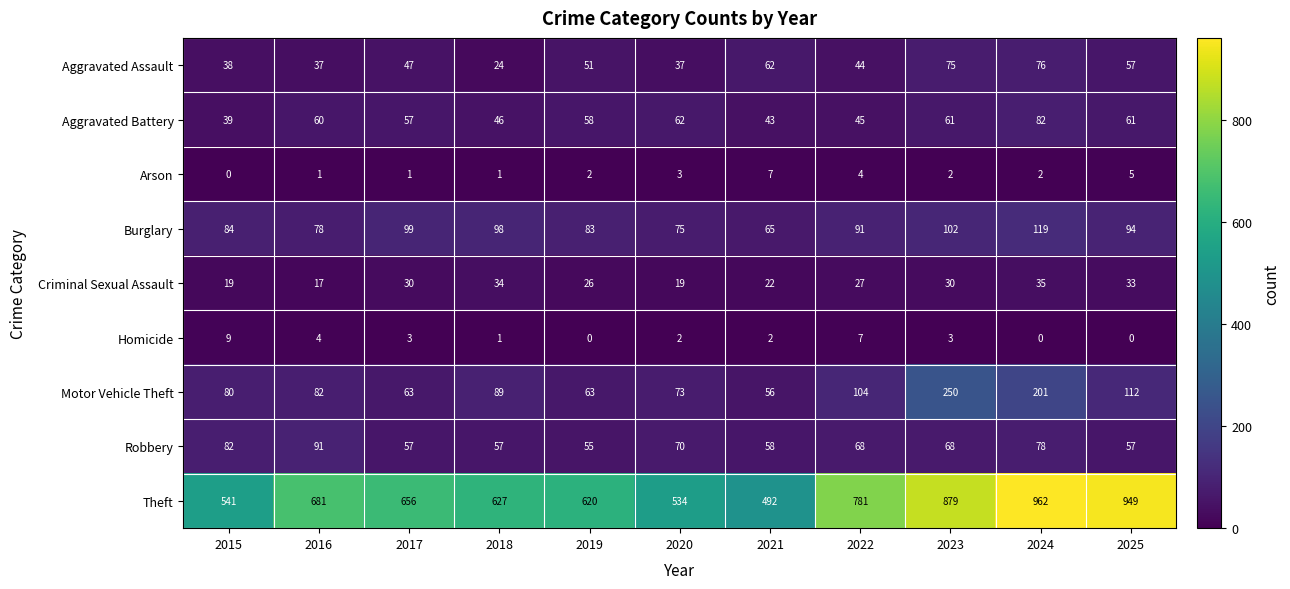

Where is Aggravated Battery nearest to the value 60?

2016